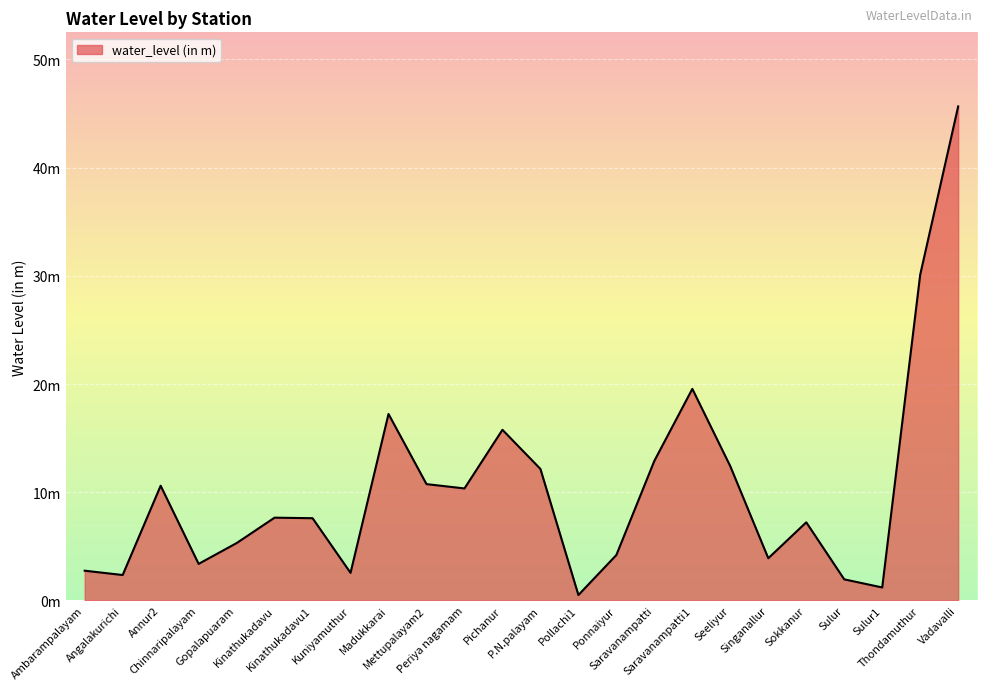

Rank the categories by value from lowest to highest.

Pollachi1, Sulur1, Sulur, Angalakurichi, Kuniyamuthur, Ambarampalayam, Chinnaripalayam, Singanallur, Ponnaiyur, Gopalapuaram, Sokkanur, Kinathukadavu1, Kinathukadavu, Periya nagamam, Annur2, Mettupalayam2, P.N.palayam, Seeliyur, Saravanampatti, Pichanur, Madukkarai, Saravanampatti1, Thondamuthur, Vadavalli